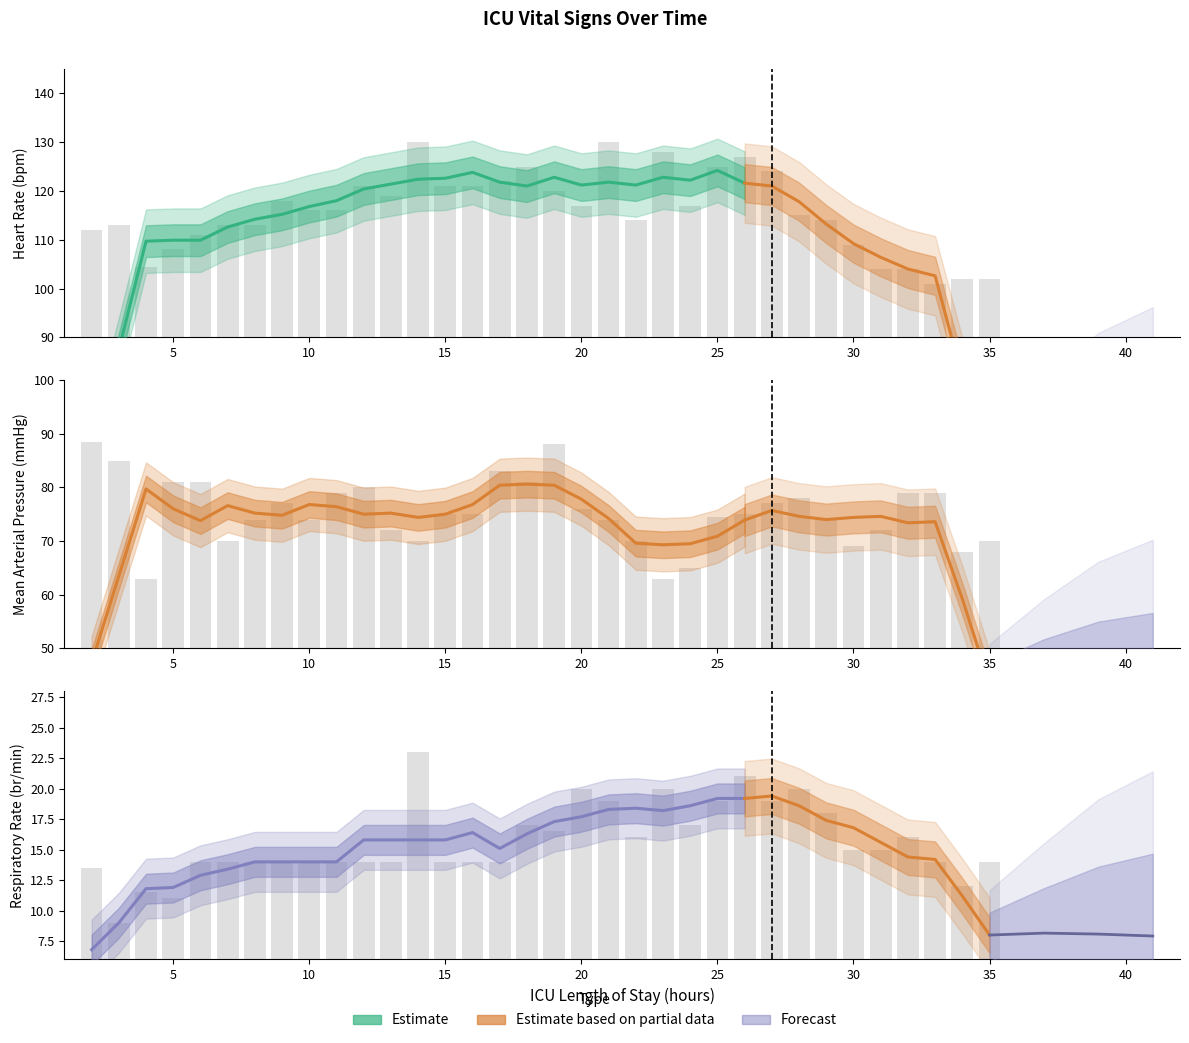

Between 3 and 15, which is larger?

15